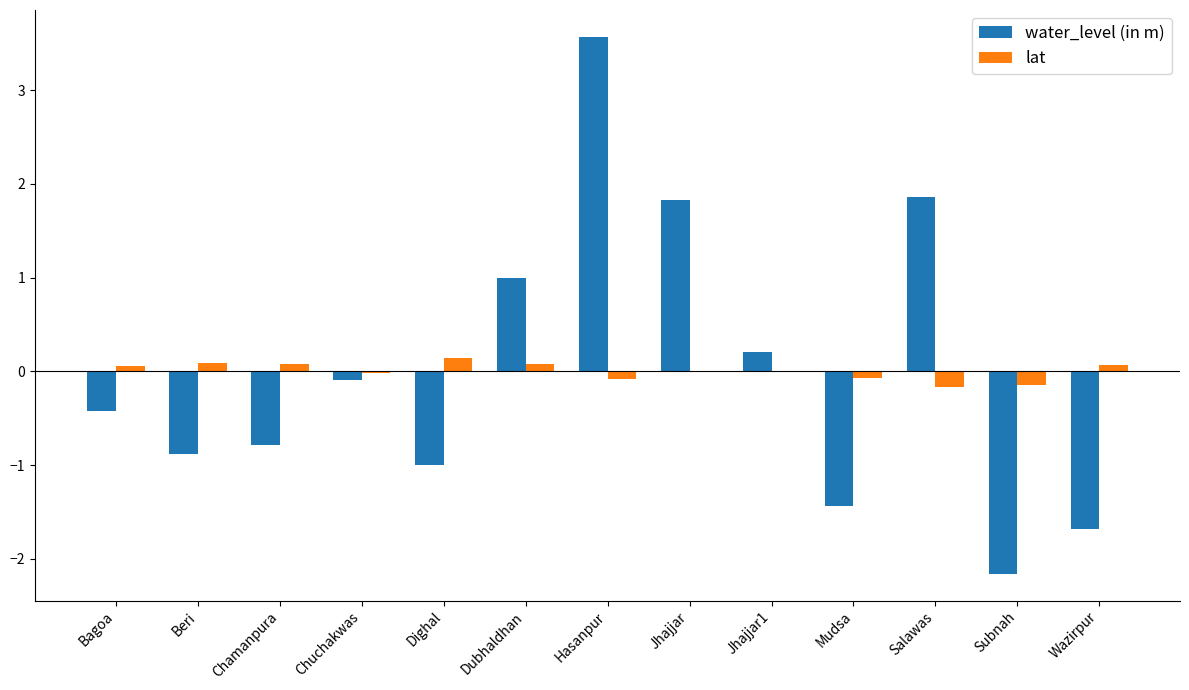

True or false: lat has a value of 0.1 at Dubhaldhan.

True